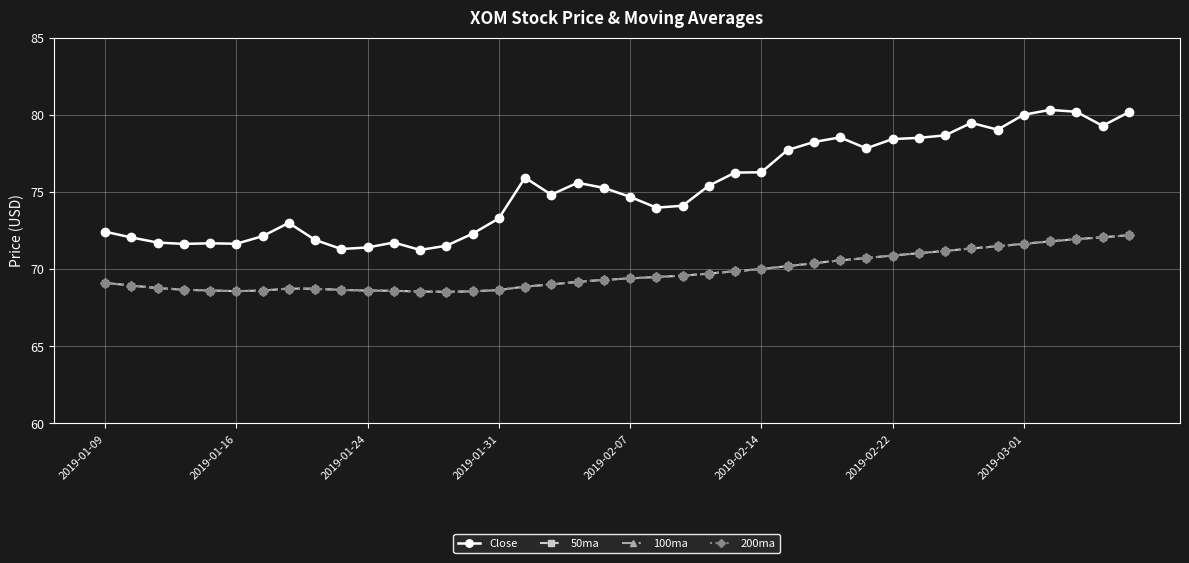

Is this an area chart (filled region under the line)?

No